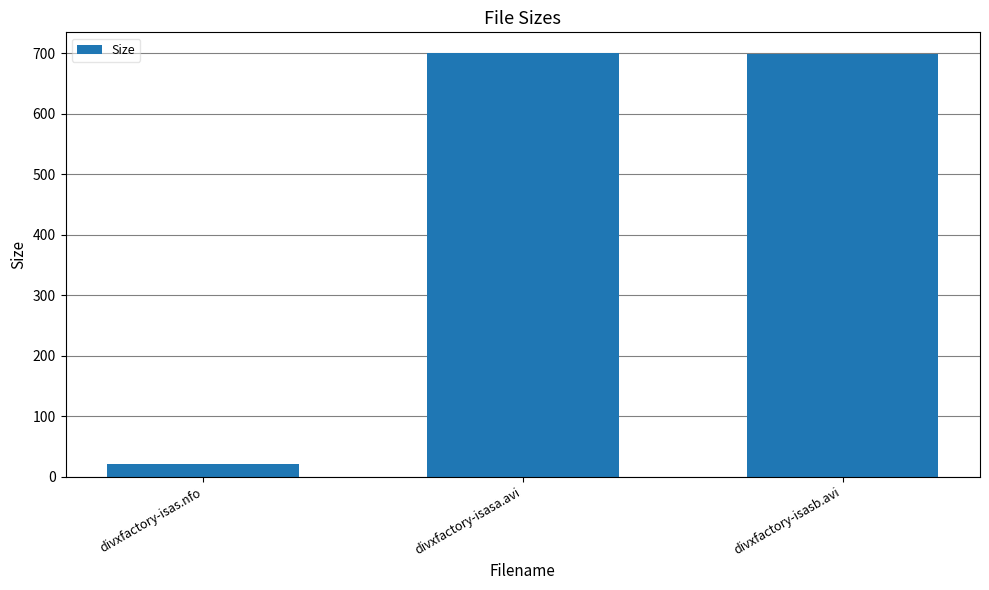

What is the minimum value shown in the chart?

20.8